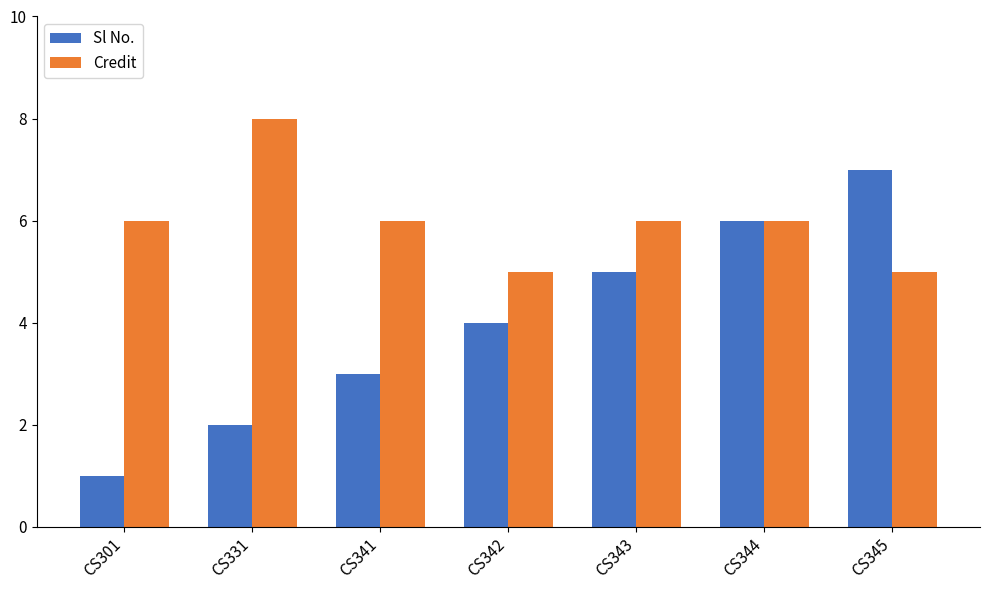

How many Sl No. values are between 2 and 6?

5